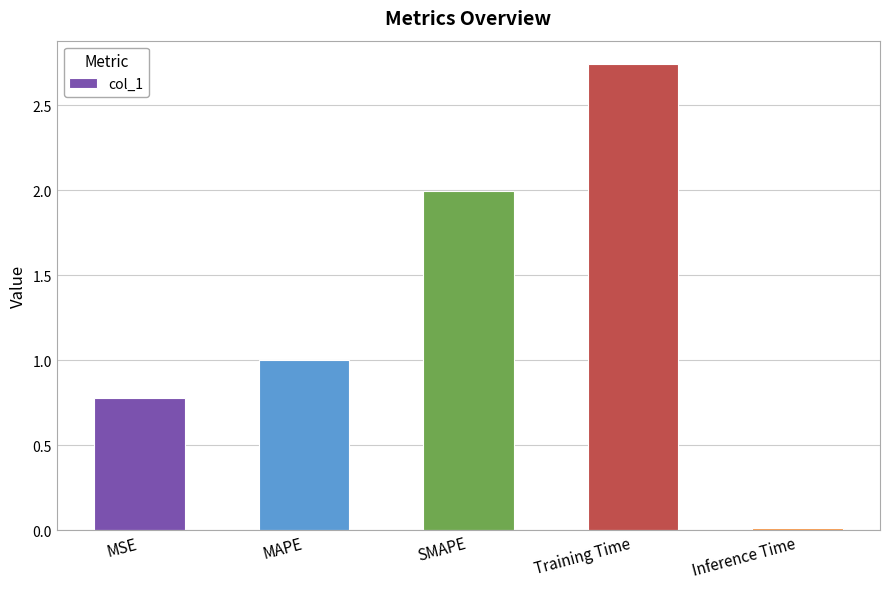

The chart shows a value of 0.0 at Inference Time. True or false?

True